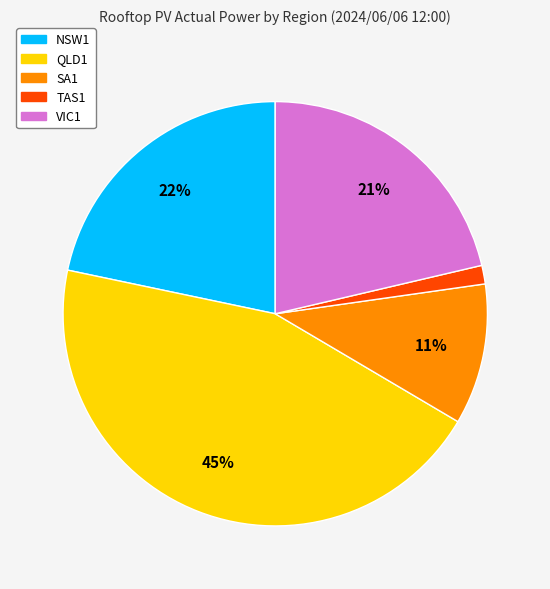

True or false: SA1 accounts for 11% of the total.

True